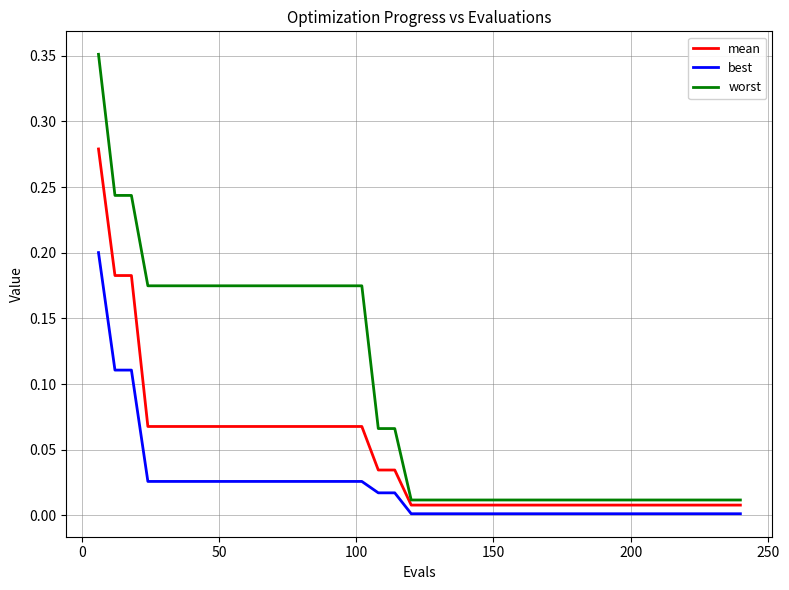

Is this an area chart (filled region under the line)?

No